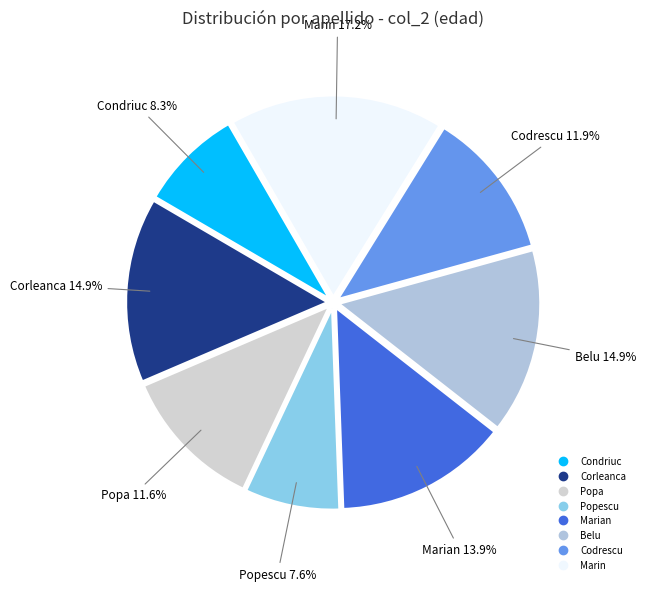

To the nearest percent, what is the difference between the largest and smallest slice percentages?

10%